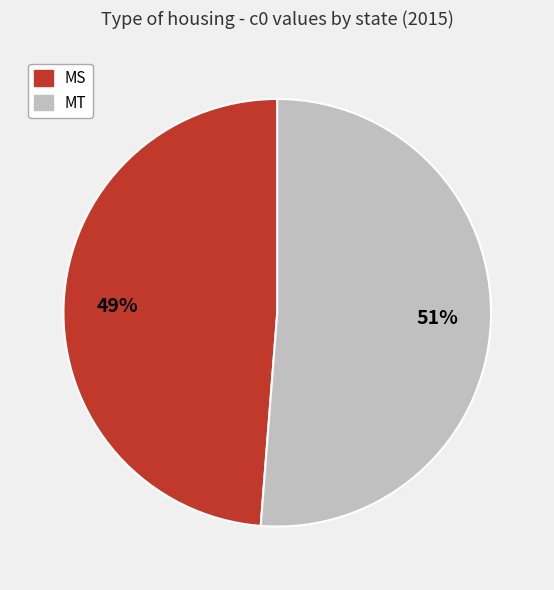

Which has a higher value, MS or MT?

MT